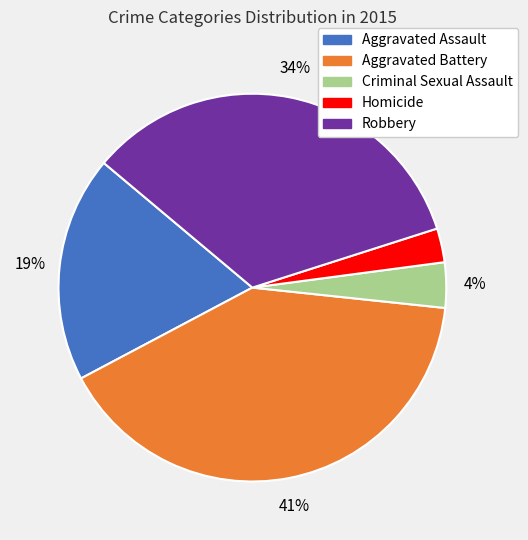

What is the largest slice in the pie chart?

Aggravated Battery